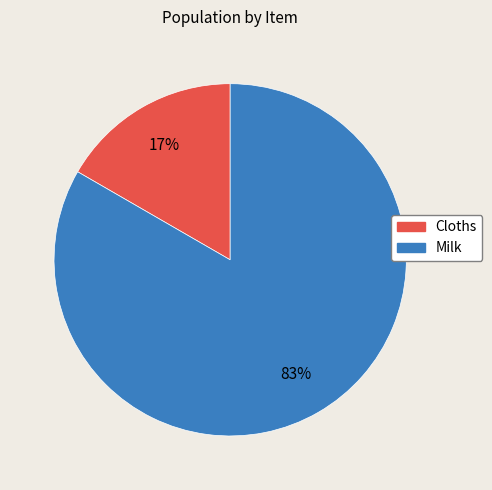

To the nearest percent, what portion does Milk represent?

83%